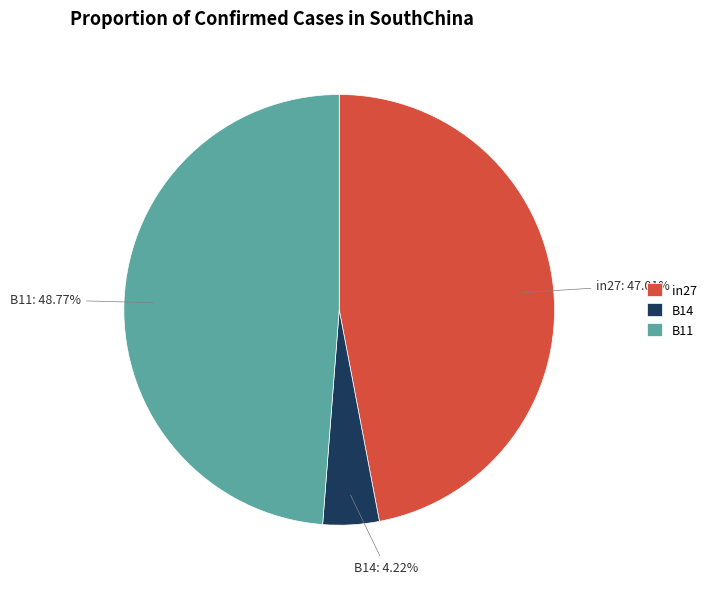

To the nearest percent, what is the average slice percentage?

33%